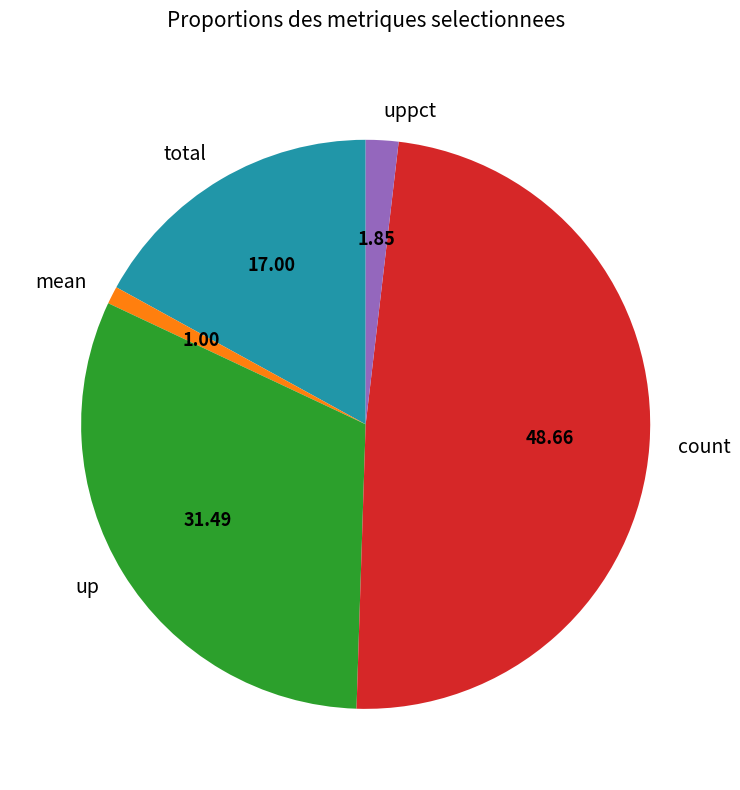

What is the smallest slice in the pie chart?

mean